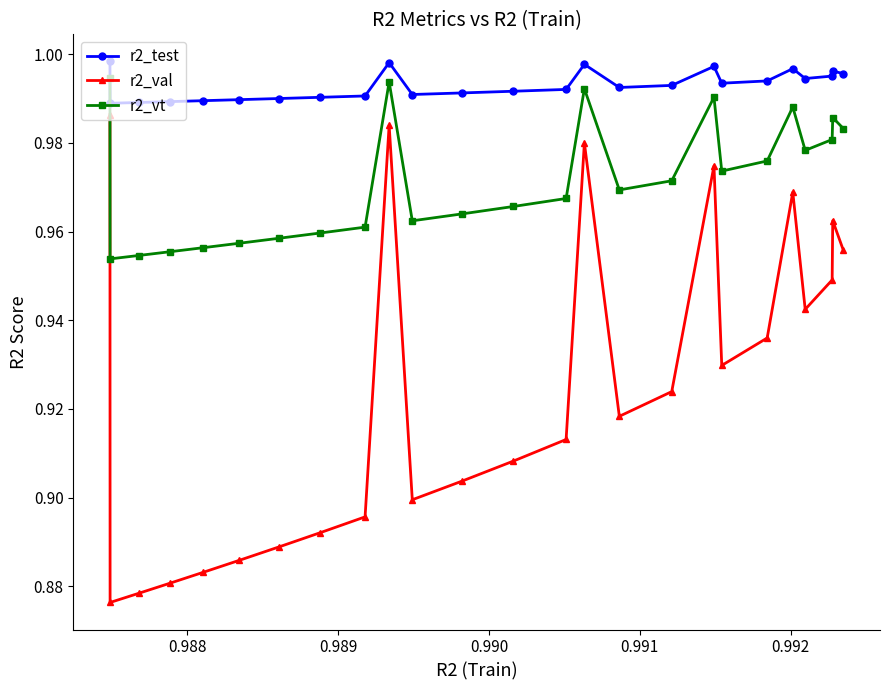

Rank the series by their average value, from lowest to highest.

r2_val, r2_vt, r2_test